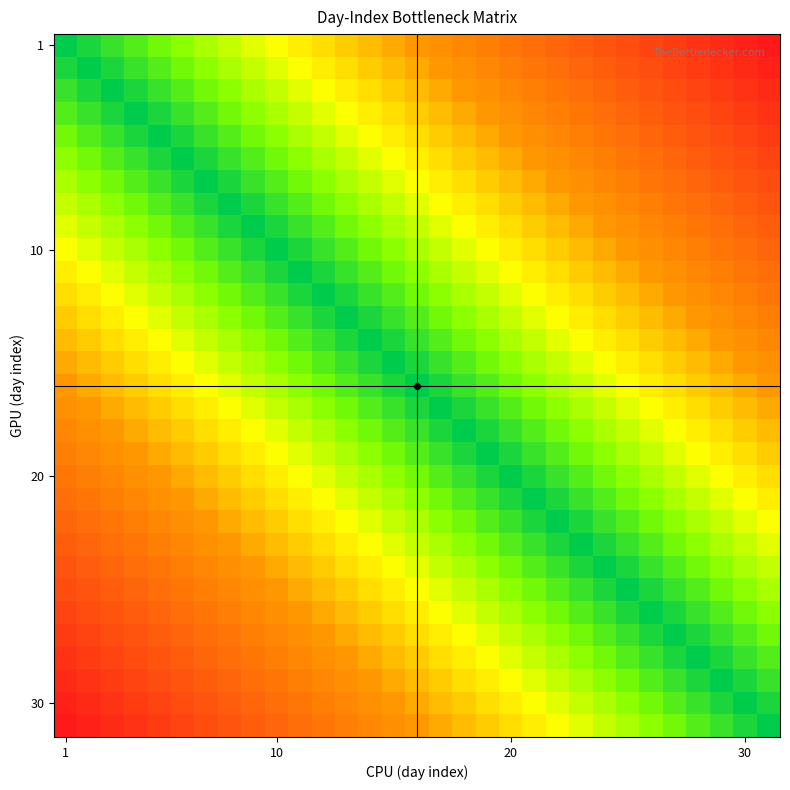

At which category is the sum across all series the highest?

1